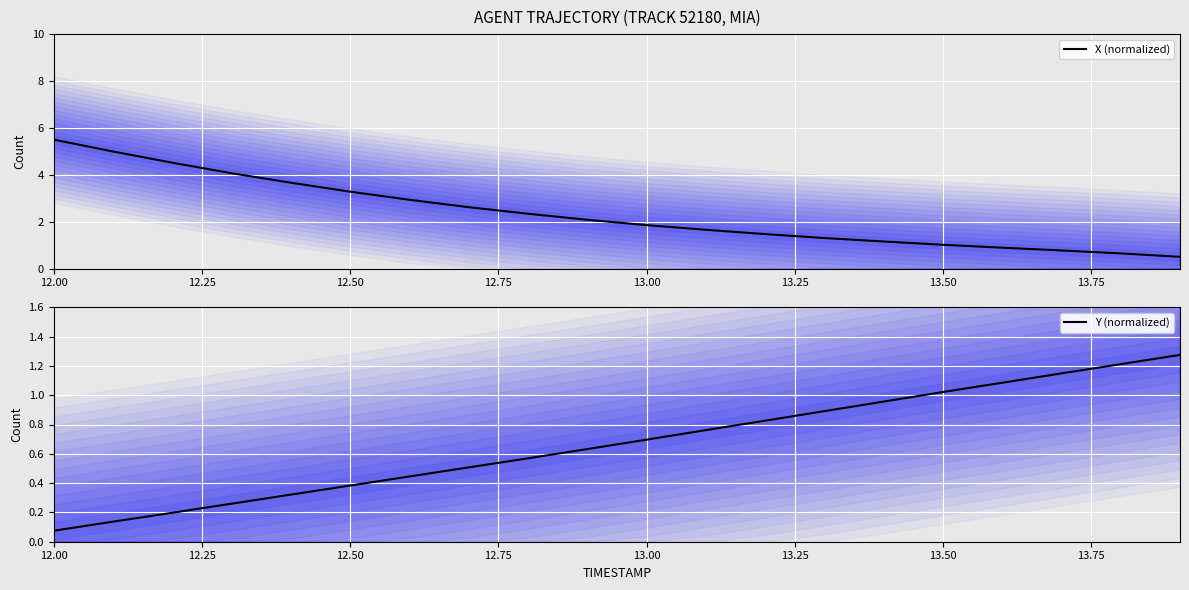

Which series has the largest range (max minus min)?

X (normalized)